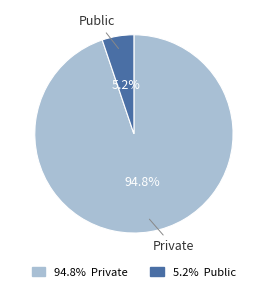

Does any single category account for the majority?

Yes